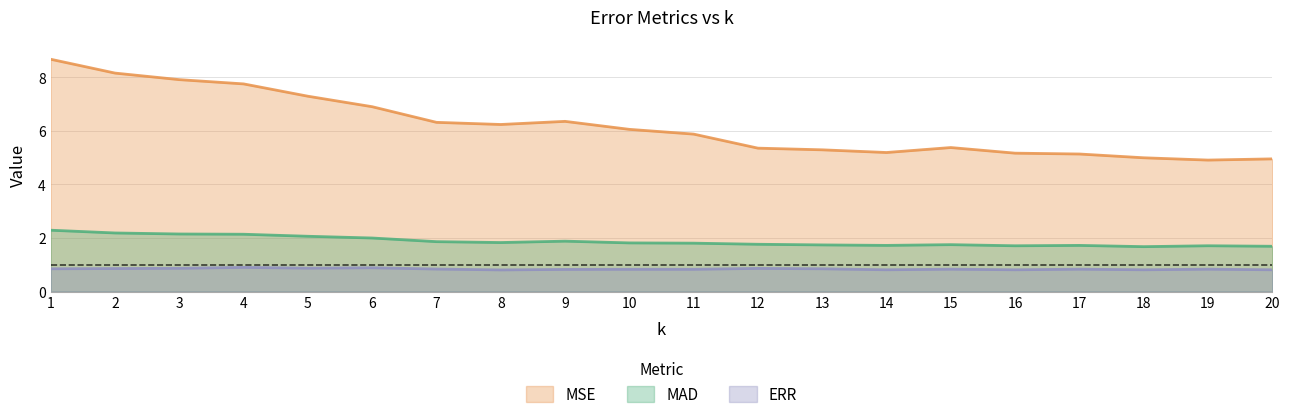

What is the difference between the highest and lowest values at 12?

4.5